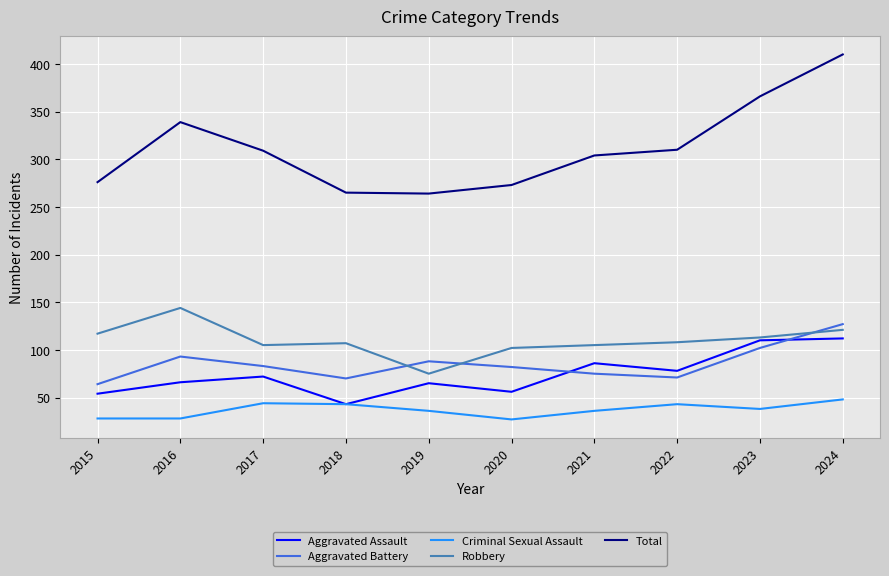

True or false: Total and Robbery intersect in this chart.

False